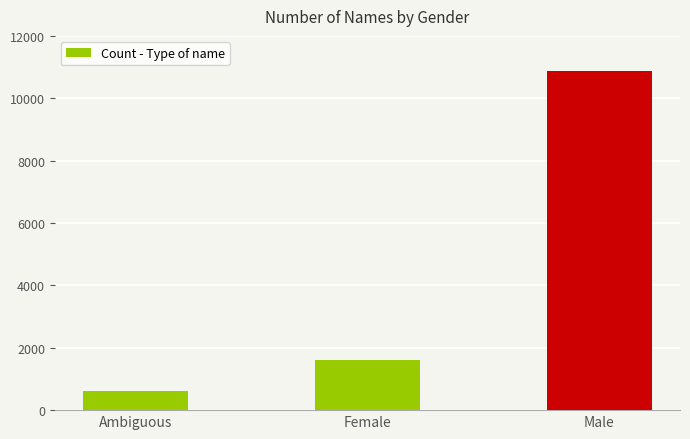

What is the value of the 3rd bar from the left?

10879